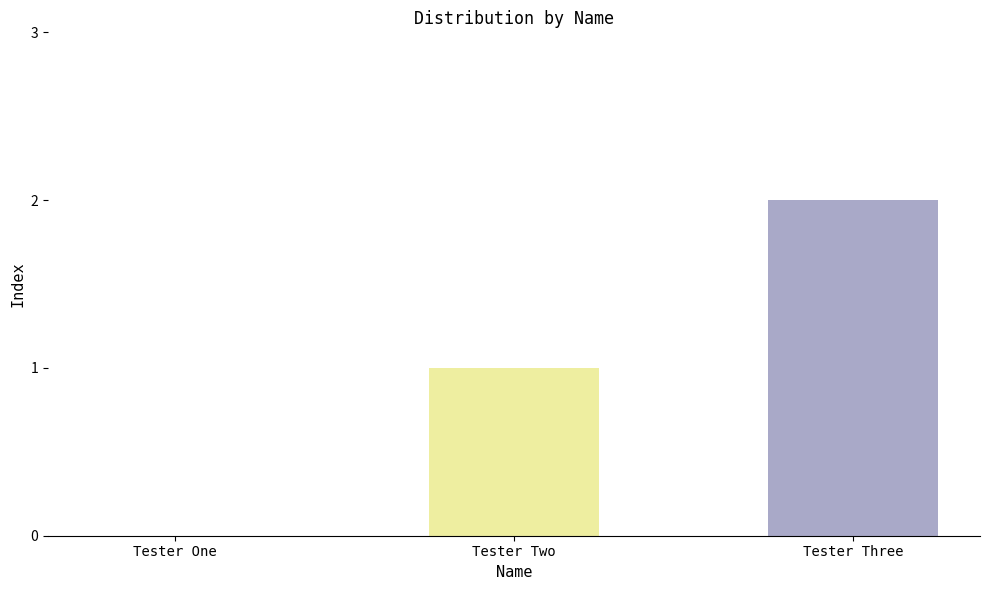

What is the change in value from Tester One to Tester Two?

+1